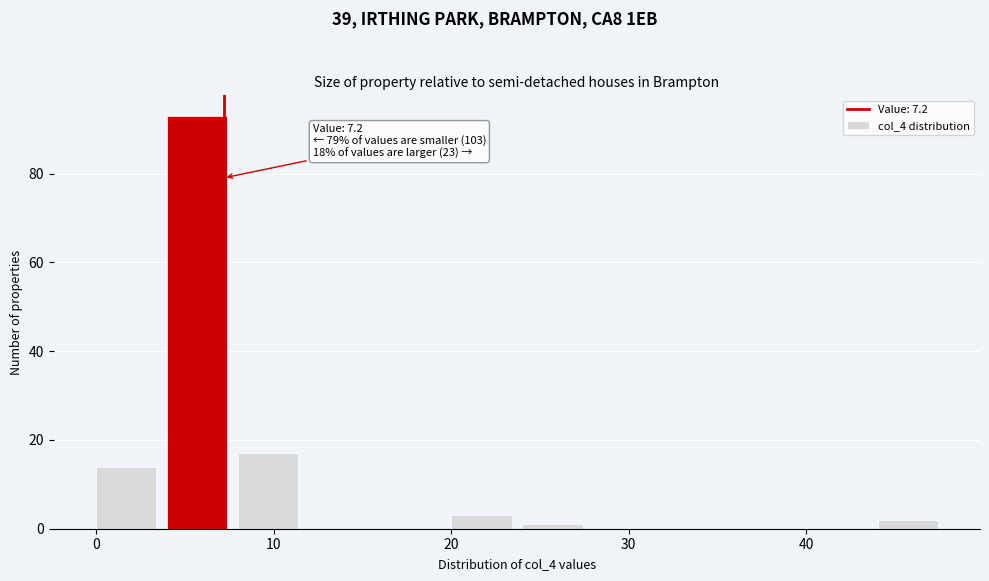

Over which range of the x-axis is the bar tallest?

4 to 8